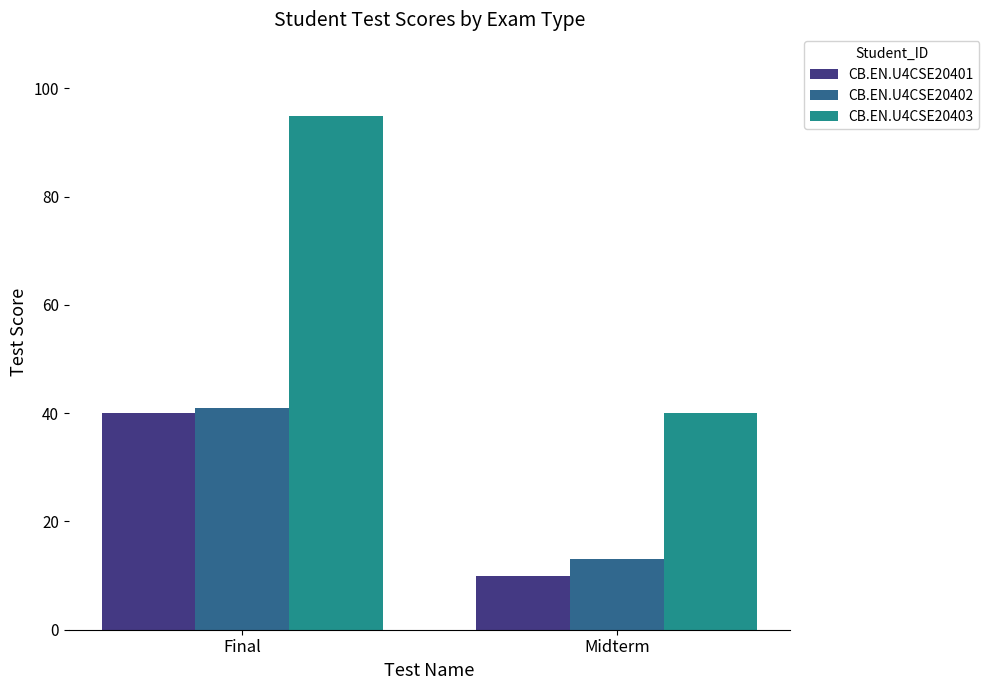

Is it true that CB.EN.U4CSE20403 equals 95 at Final?

True